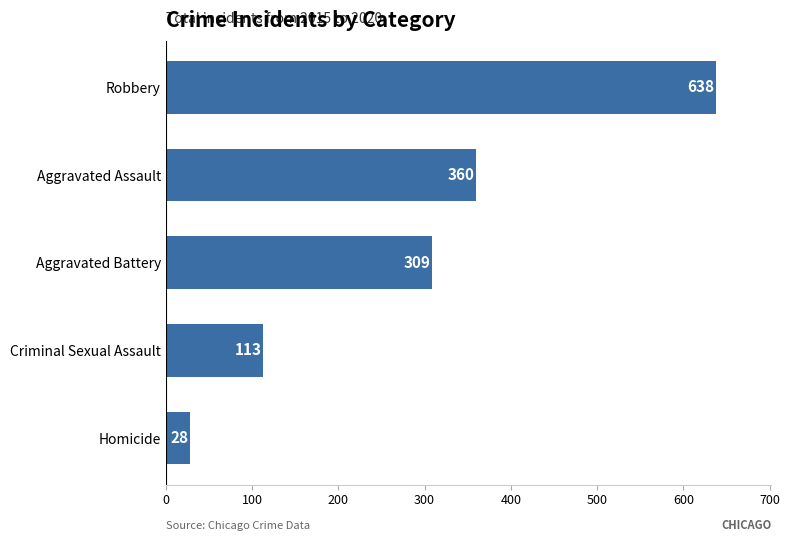

True or false: the data shows 222 at Robbery.

False